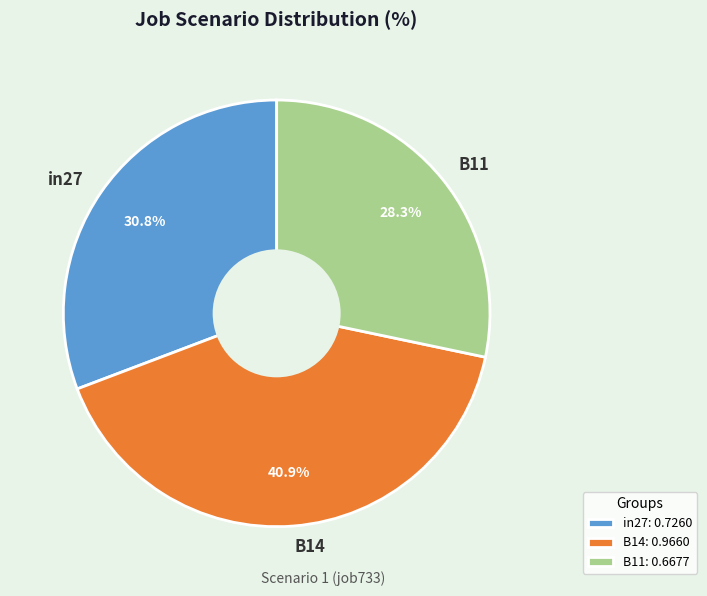

Is it true that in27 is 21% of the pie?

False